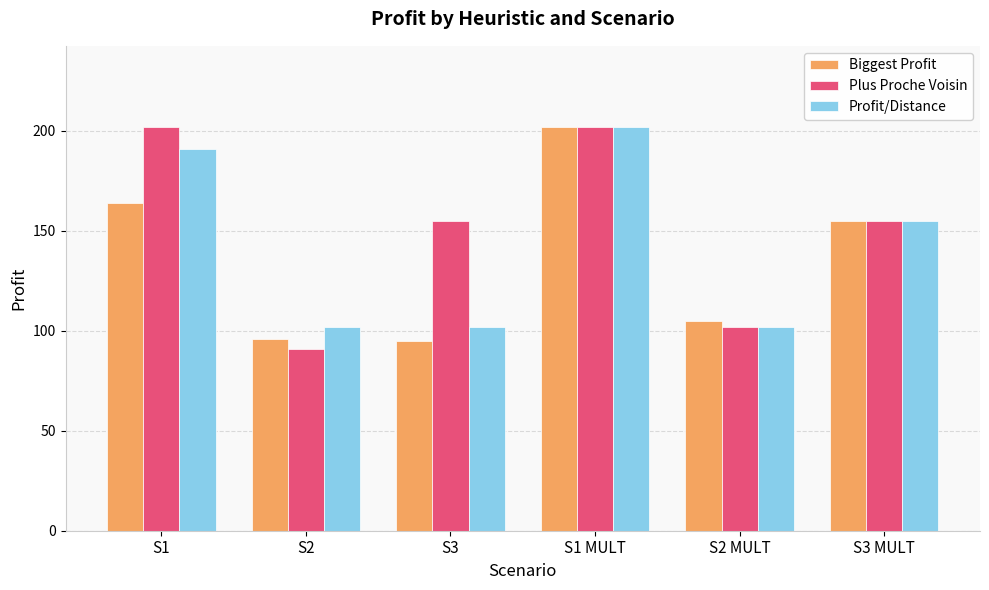

What is the lowest value of the Biggest Profit series?

95